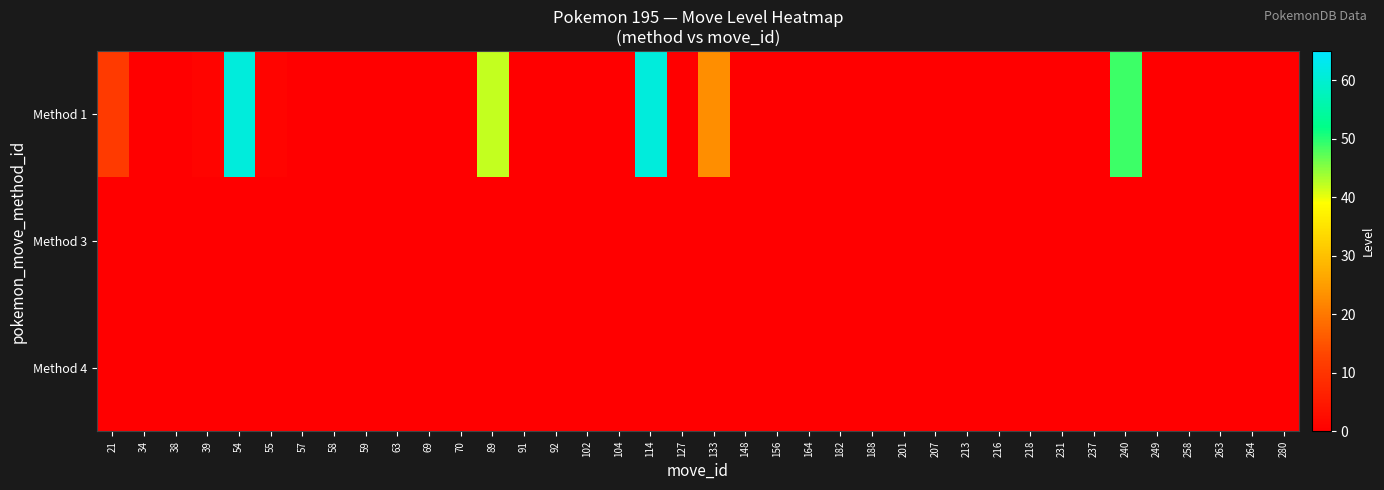

At which category is the sum across all series the highest?

54